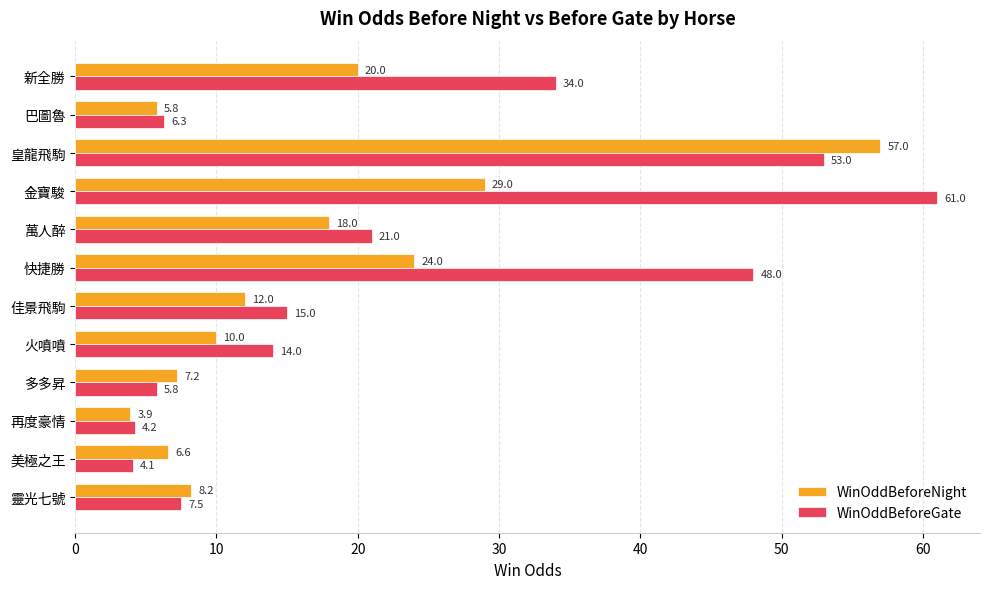

Where is WinOddBeforeGate nearest to the value 32?

新全勝